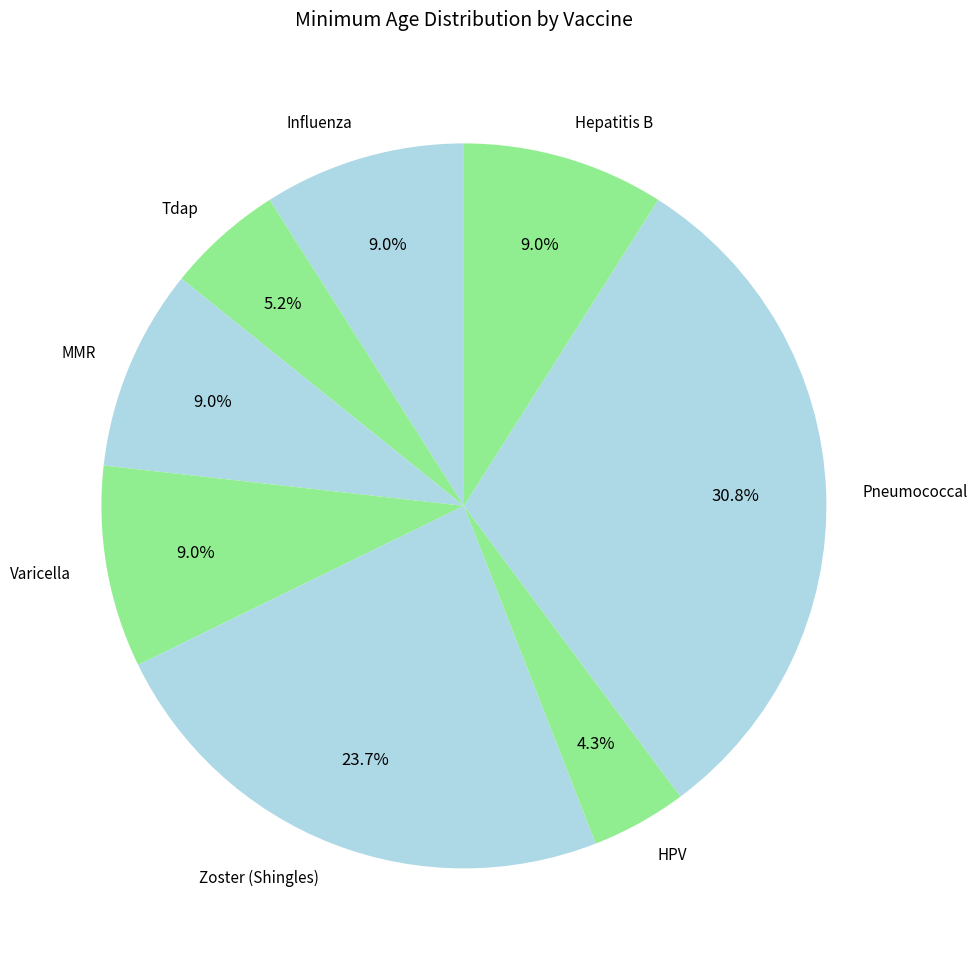

To the nearest percent, what is the difference between the Zoster (Shingles) and Hepatitis B slice percentages?

15%